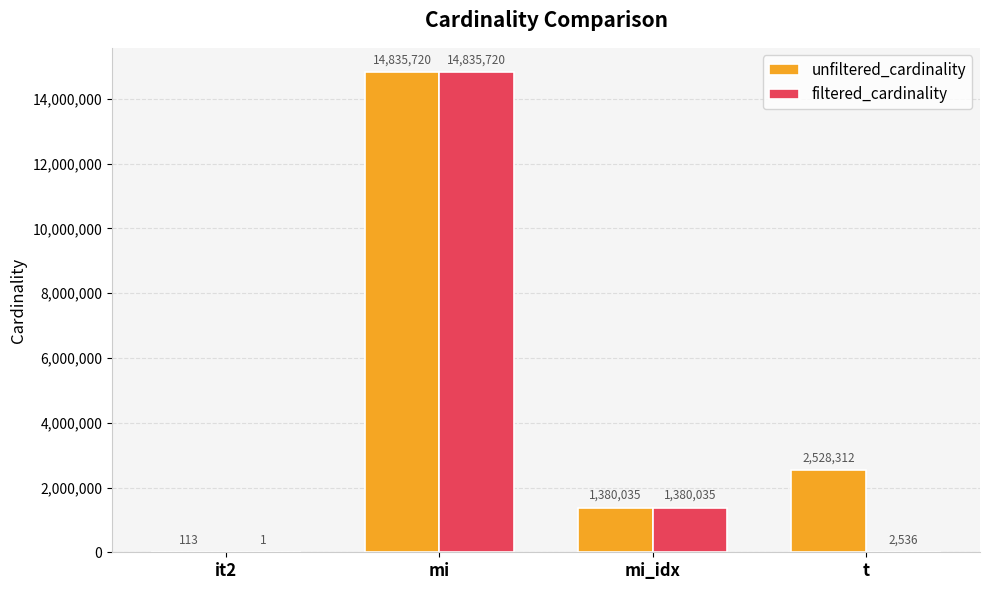

How many data points does each series have?

4